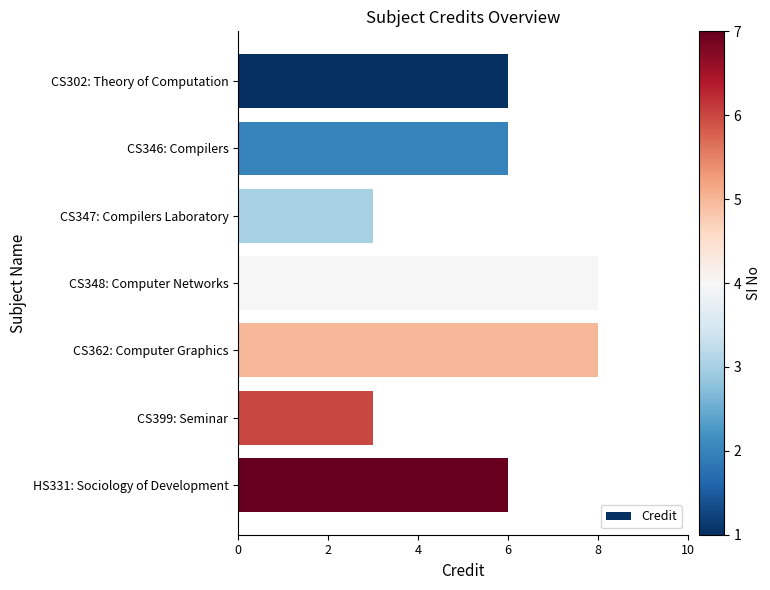

How many bars are there in total?

7